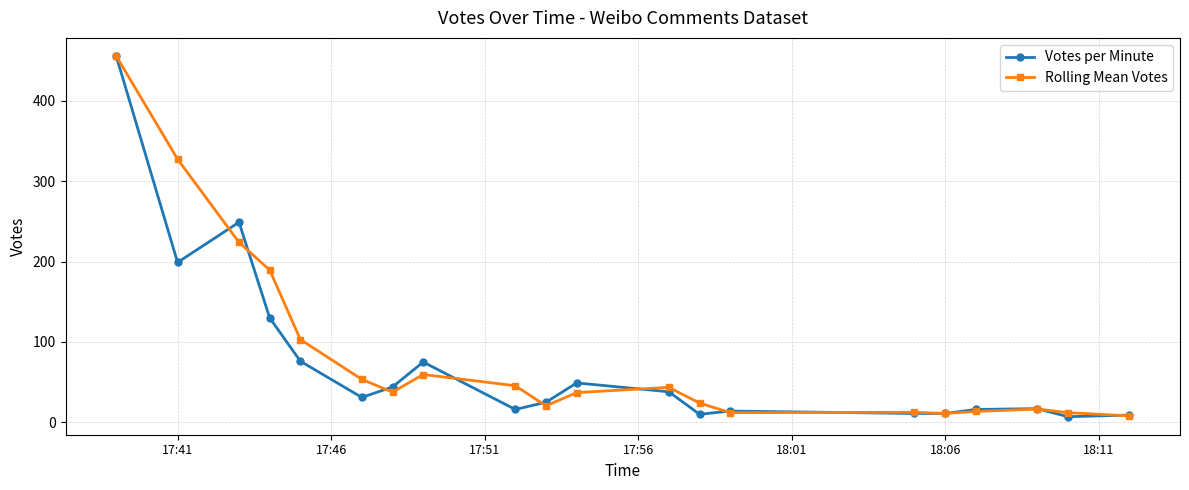

True or false: Rolling Mean Votes has more than 0 points higher than both neighbors.

True